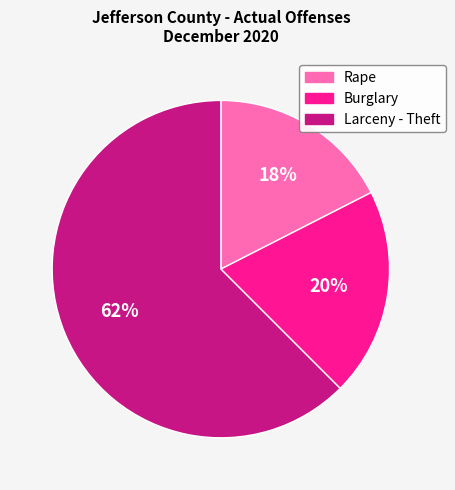

To the nearest percent, what portion does Burglary represent?

20%